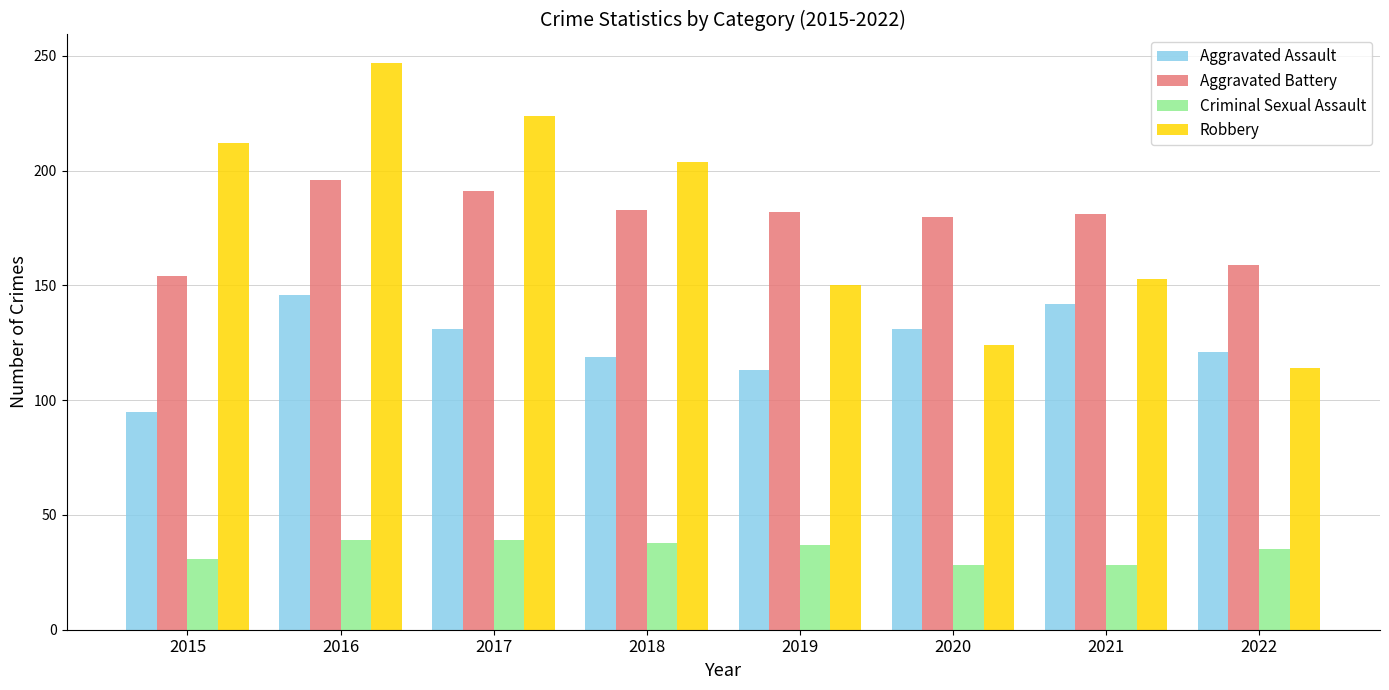

Between 2016 and 2021, which series saw the biggest shift?

Robbery